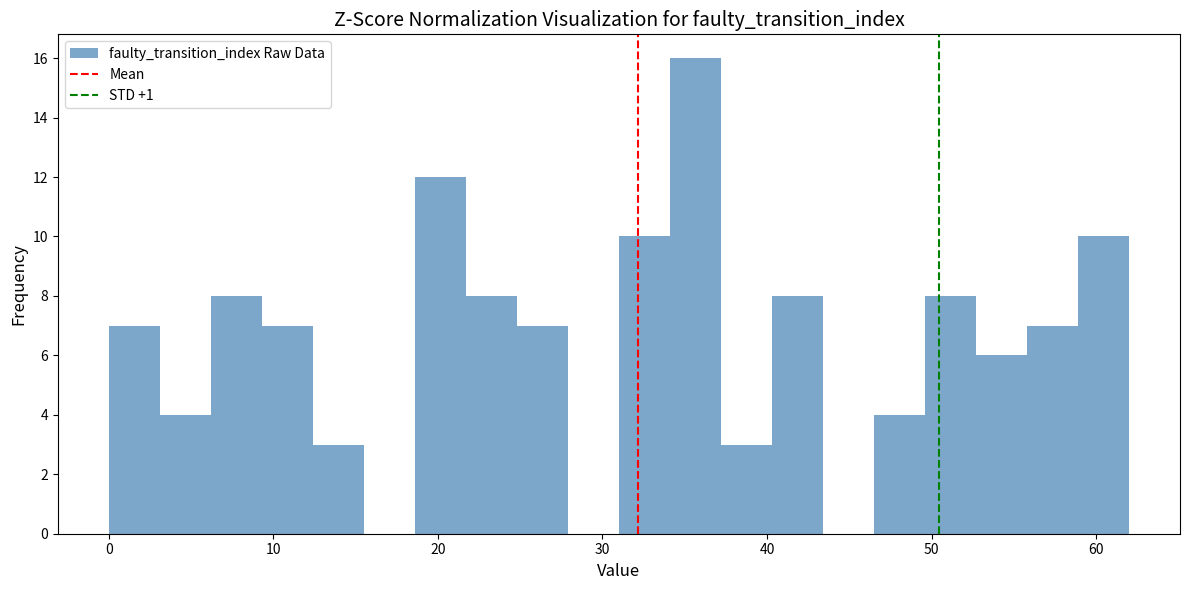

Read against the x-axis, roughly where is the centre of the tallest bar?

36